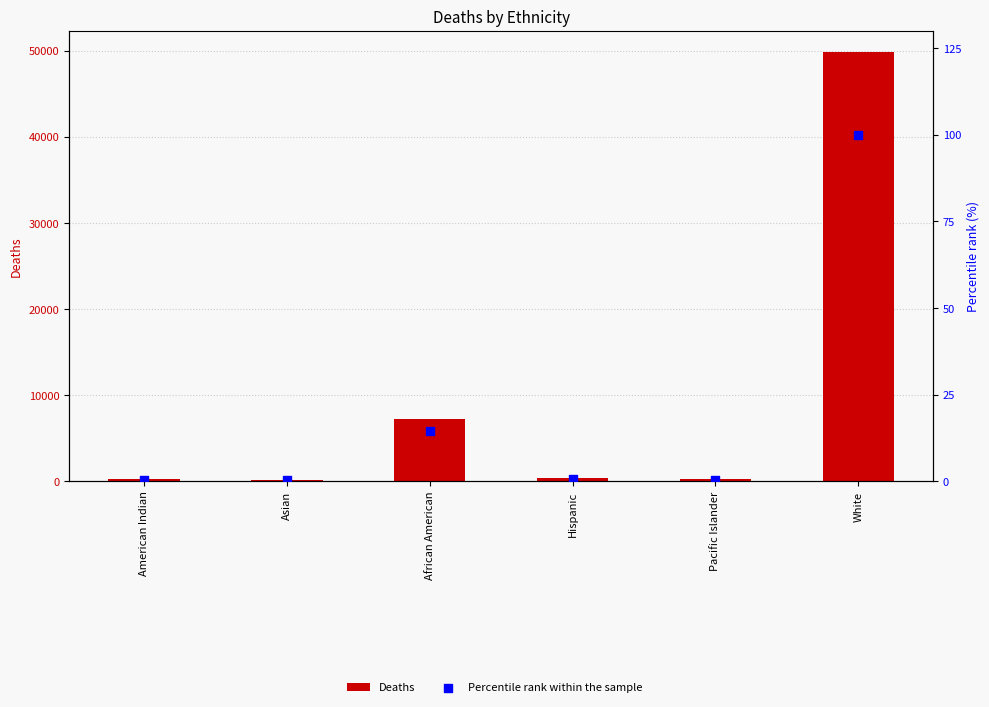

Is the value of Deaths at White greater than the value of Percentile rank within the sample at White?

Yes